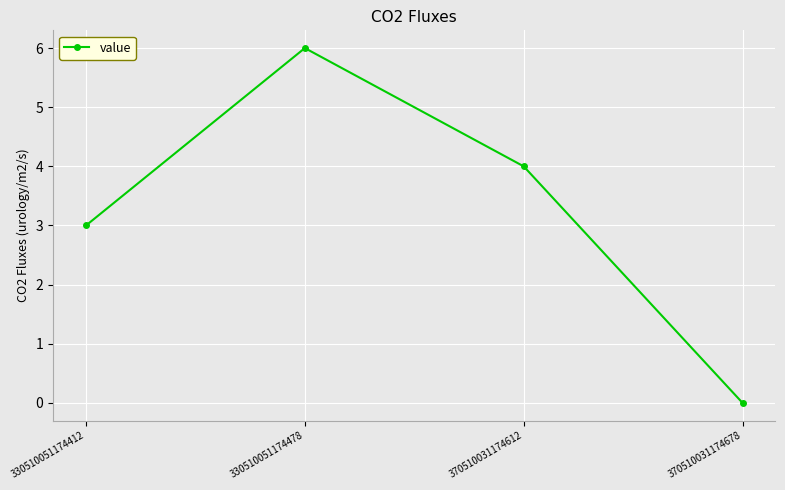

Does the chart display data point markers on the line(s)?

Yes